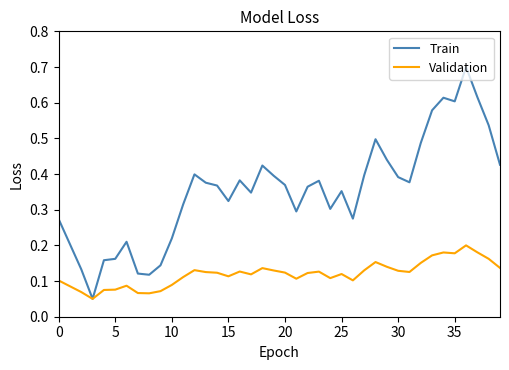

Which series has the largest range (max minus min)?

Train